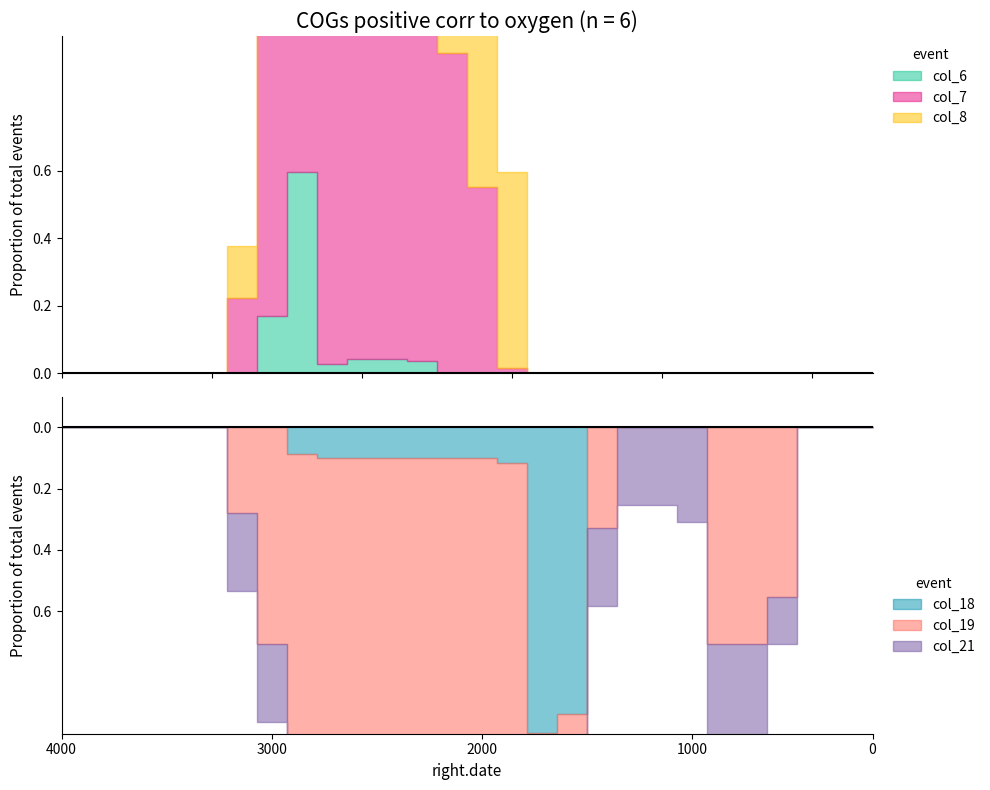

How many lines are shown in the chart?

6